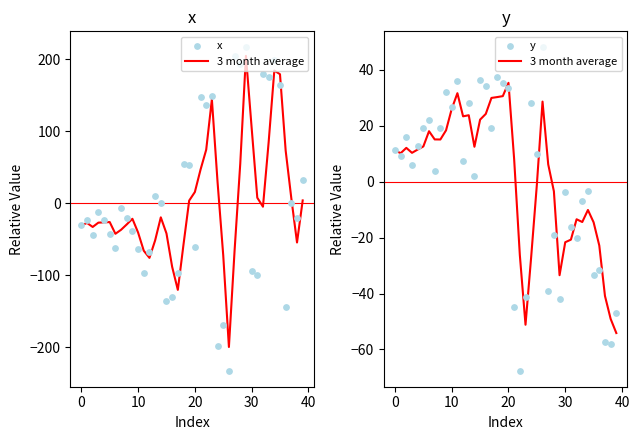

At how many categories does at least one series exceed 73?

10